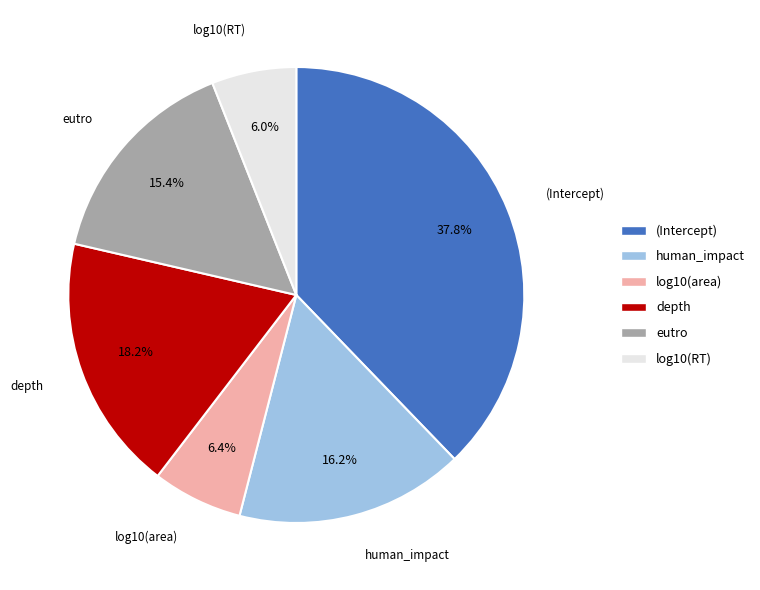

What percentage do (Intercept) and depth together represent?

56.0%